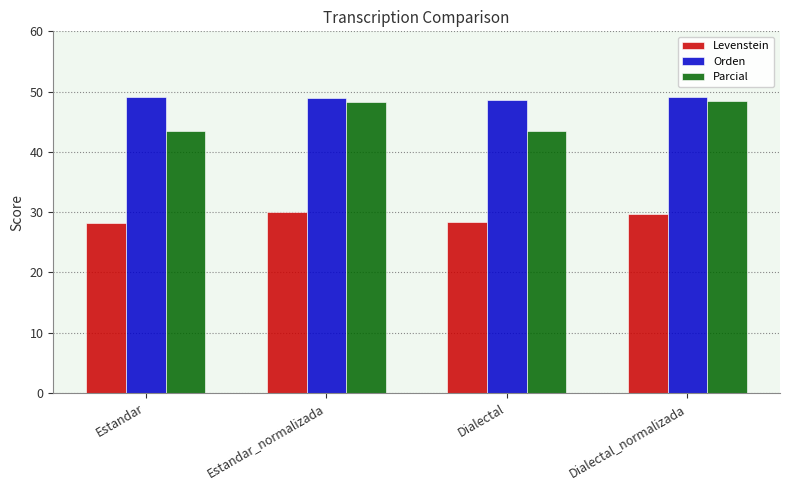

Rank the series at Estandar from highest to lowest value.

Orden, Parcial, Levenstein